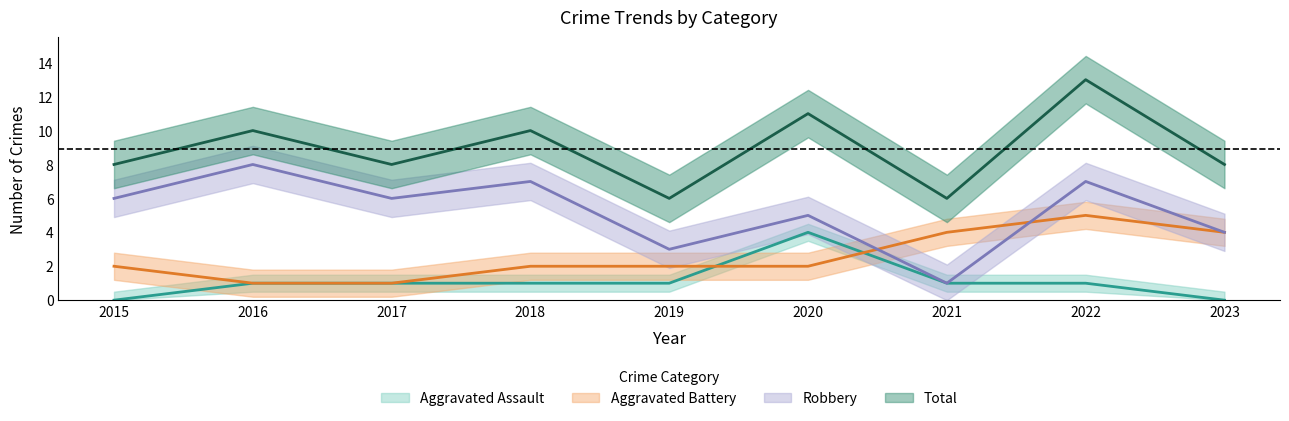

Between 2019 and 2021, which series saw the biggest shift?

Aggravated Battery